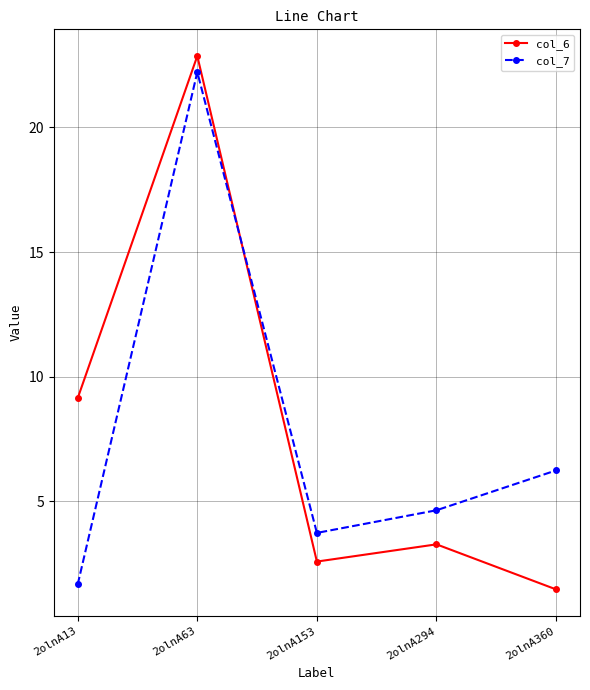

Is this an area chart (filled region under the line)?

No